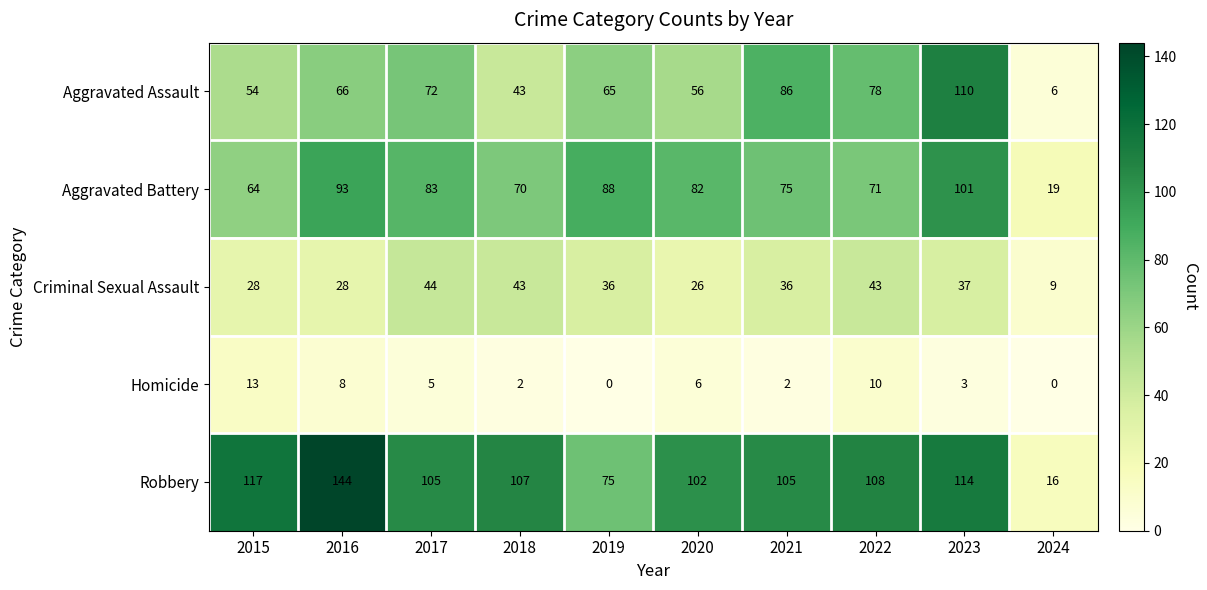

Rank the series at 2020 from lowest to highest value.

Homicide, Criminal Sexual Assault, Aggravated Assault, Aggravated Battery, Robbery